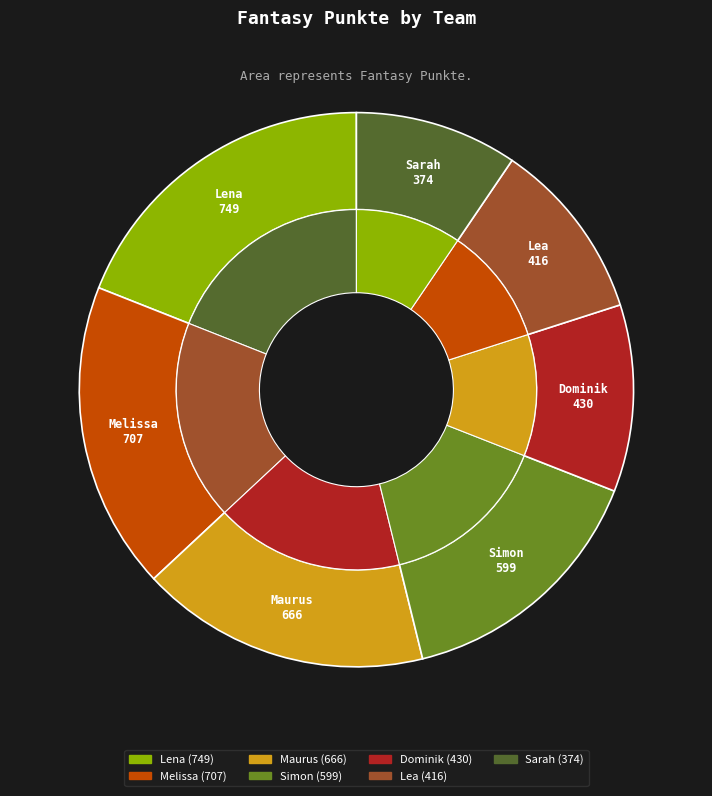

Combined, do Dominik and Lea account for over 50%?

No